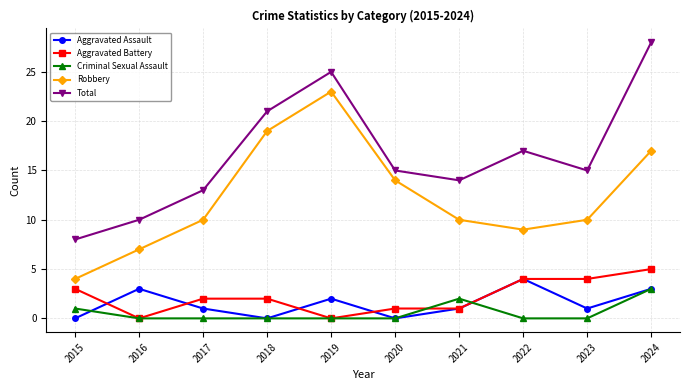

True or false: Aggravated Assault has a value of 0 at 2018.

True